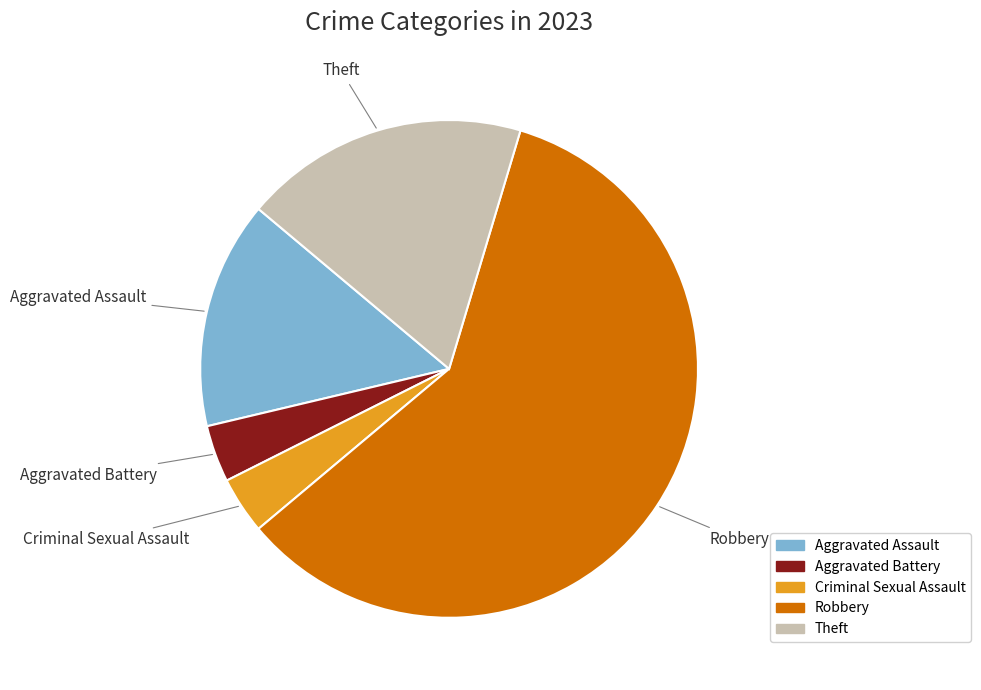

Combined, what portion of the pie is Aggravated Battery and Theft?

22.2%